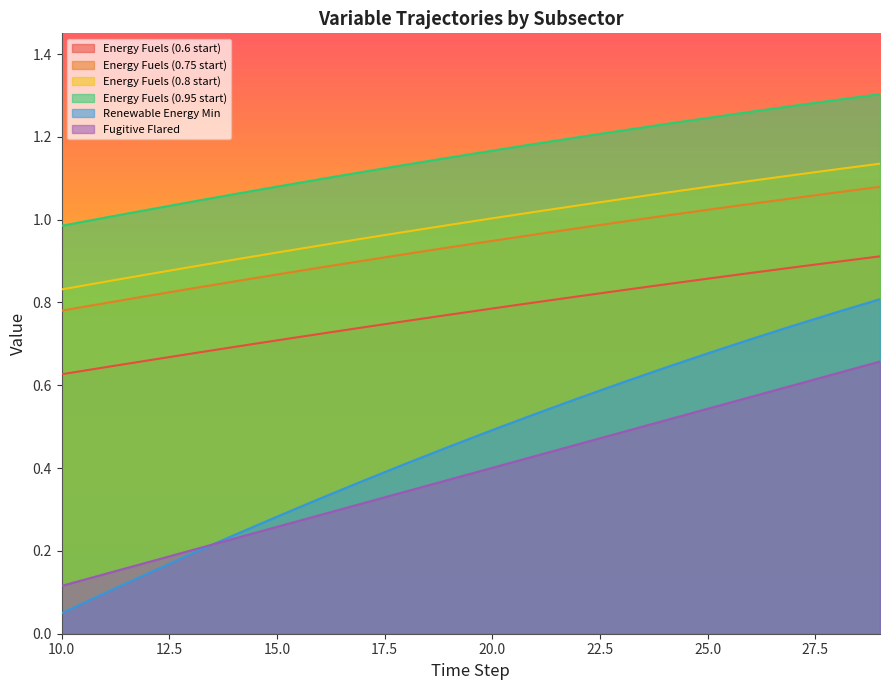

How many lines are shown in the chart?

6